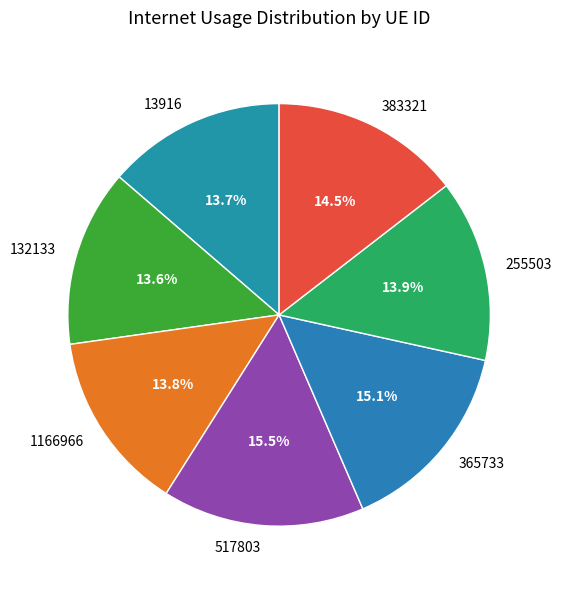

Do 383321 and 132133 together represent more than half of the pie?

No